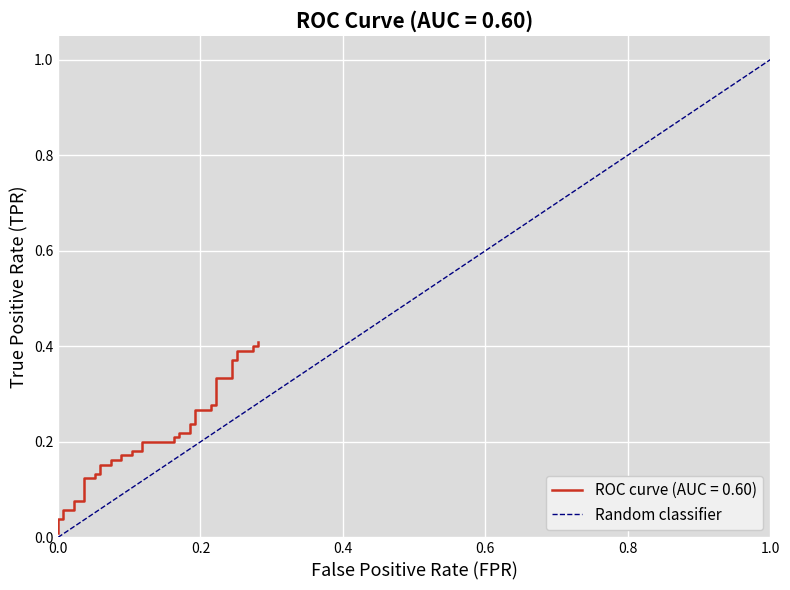

How many values are between 0 and 1?

2